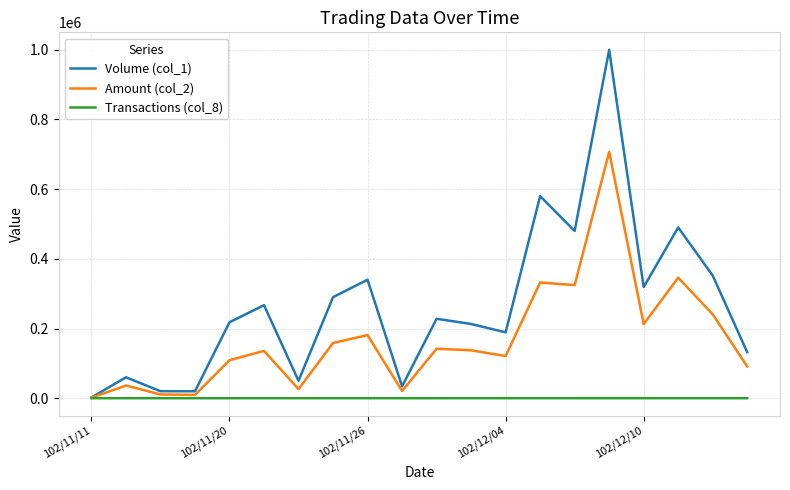

What is the greatest value displayed?

1000000